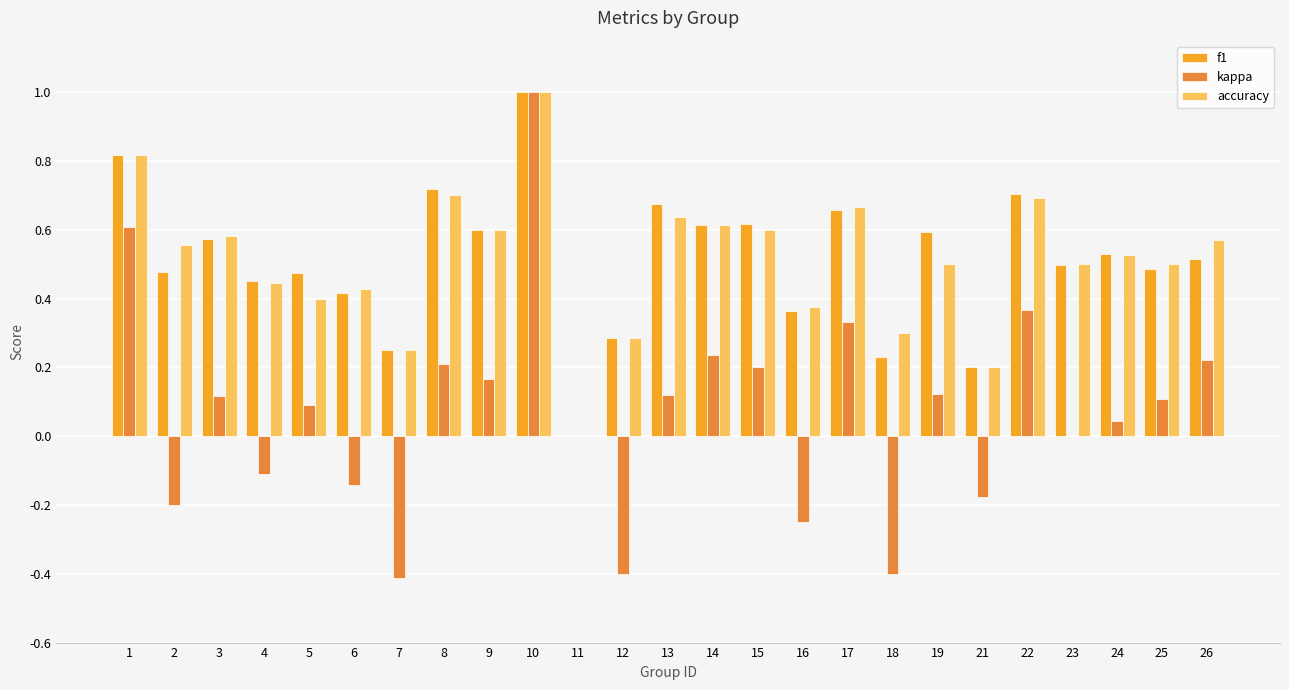

What is the greatest value displayed?

1.0